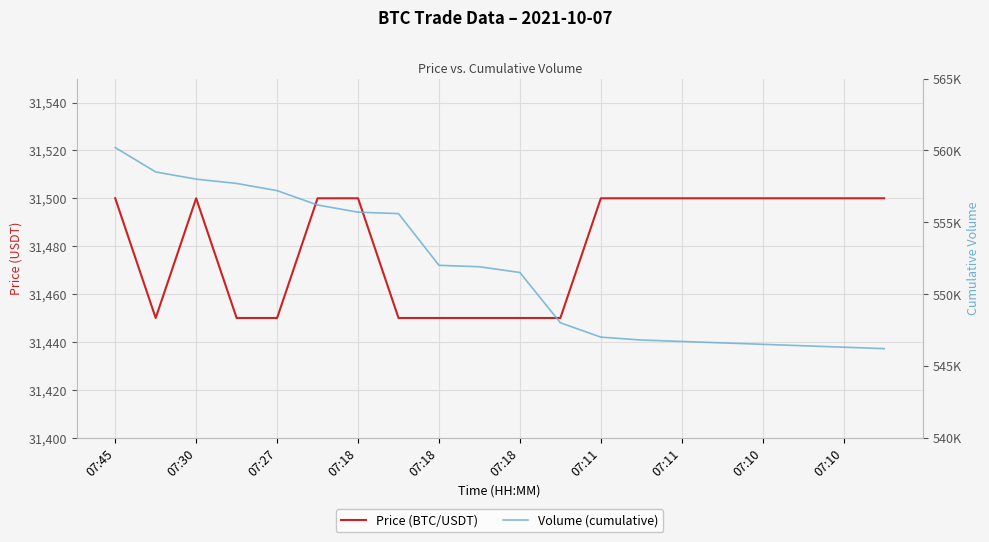

At which label is Price (BTC/USDT) closest to 31475?

07:45